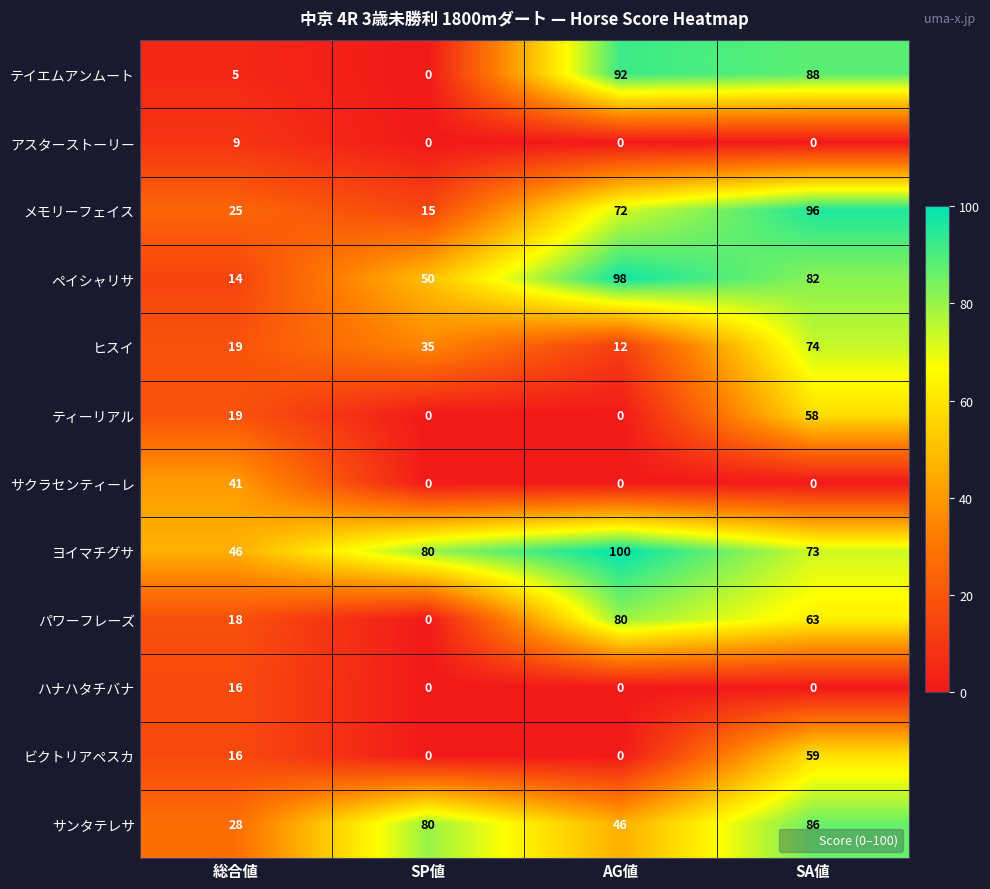

The メモリーフェイス series shows 7 at SP値. True or false?

False